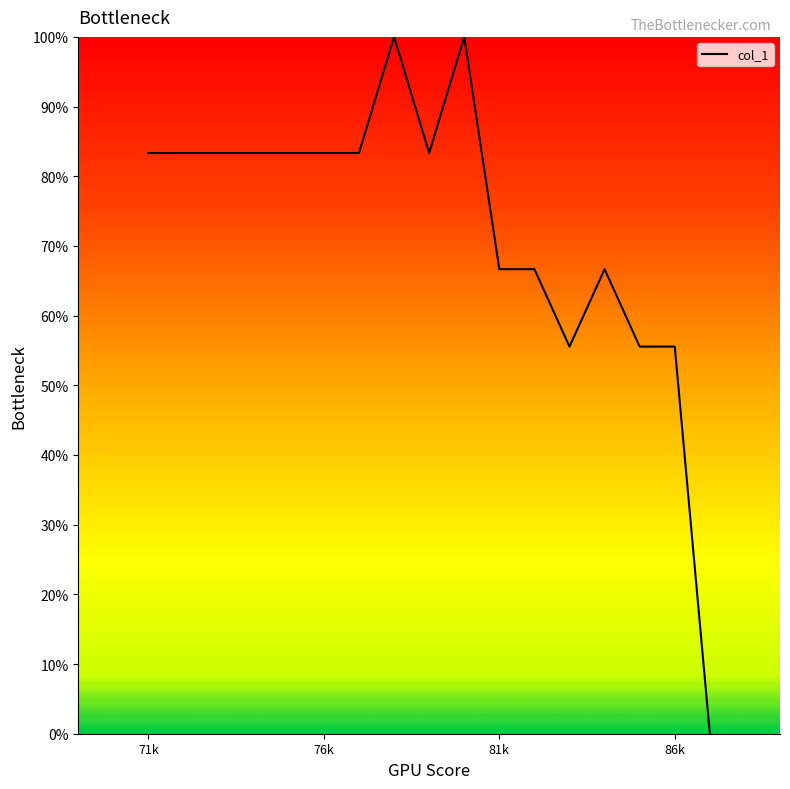

What is the difference between the maximum and minimum values?

100.0